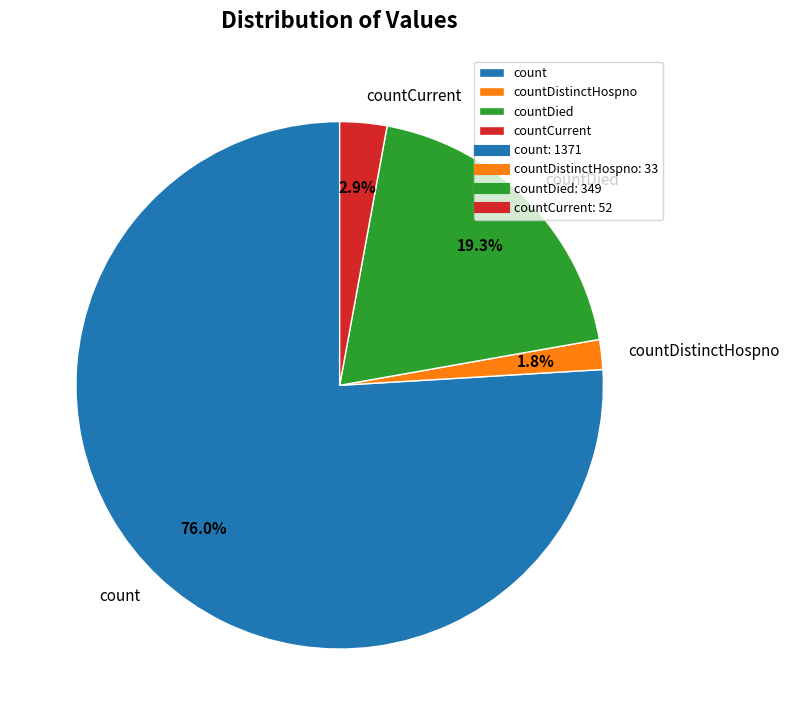

To the nearest percent, what is the difference between the largest and smallest slice percentages?

74%